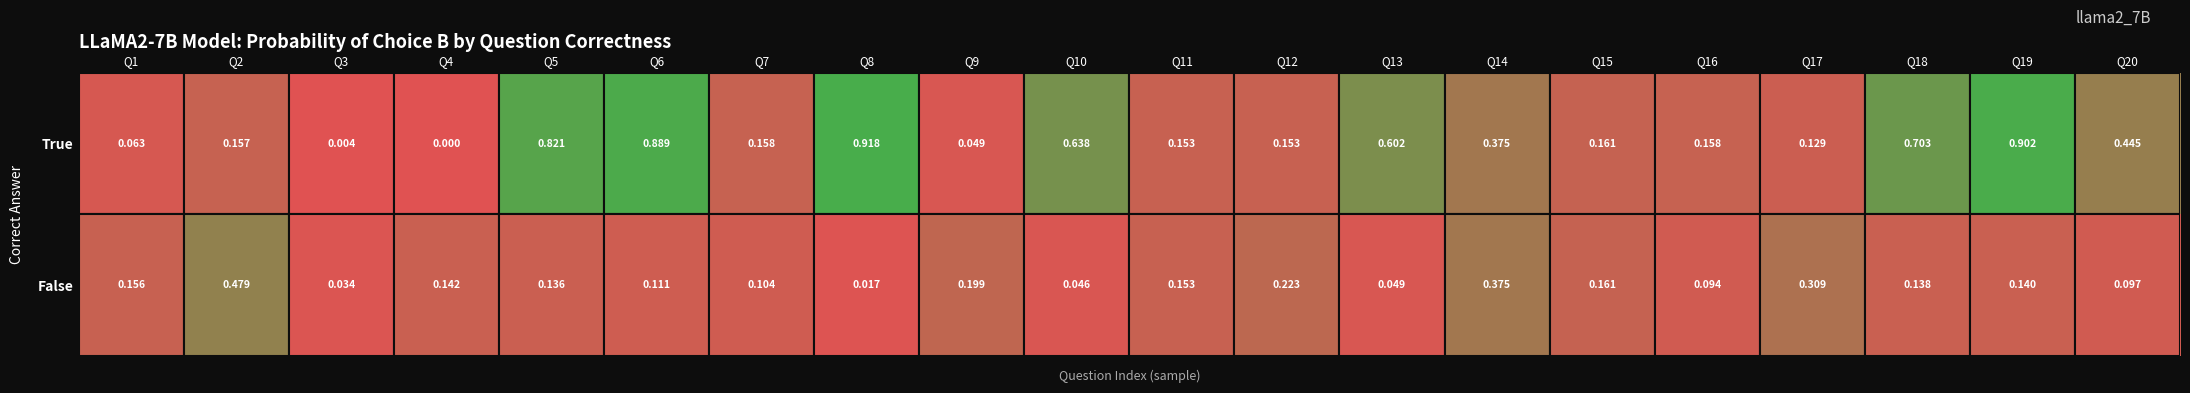

Is the value of False at Q9 greater than the value of True at Q5?

No